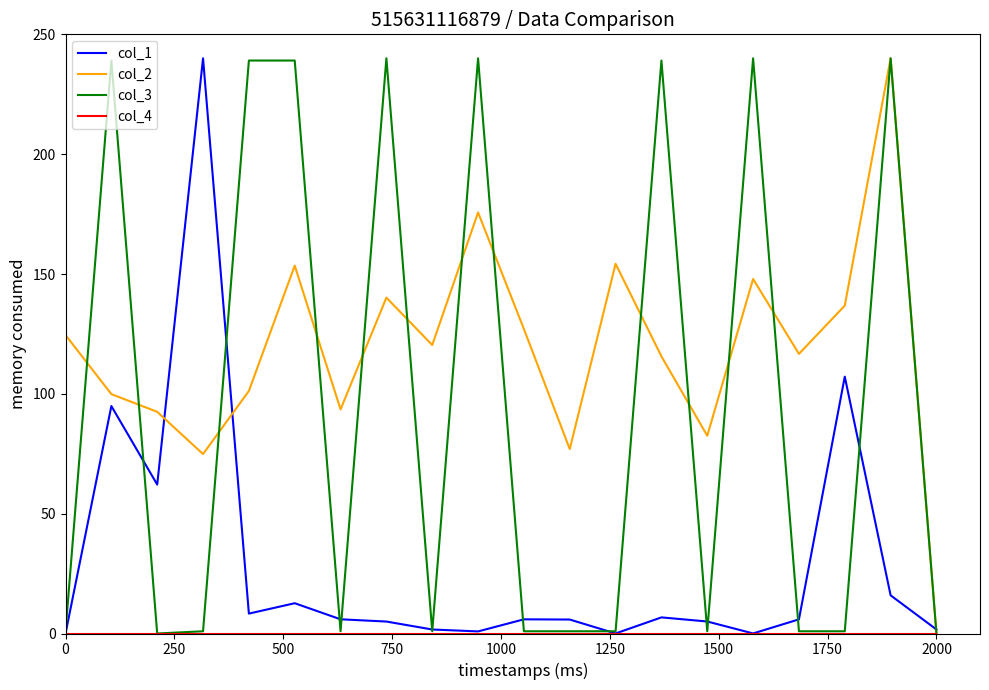

What is the maximum value shown in the chart?

240.0